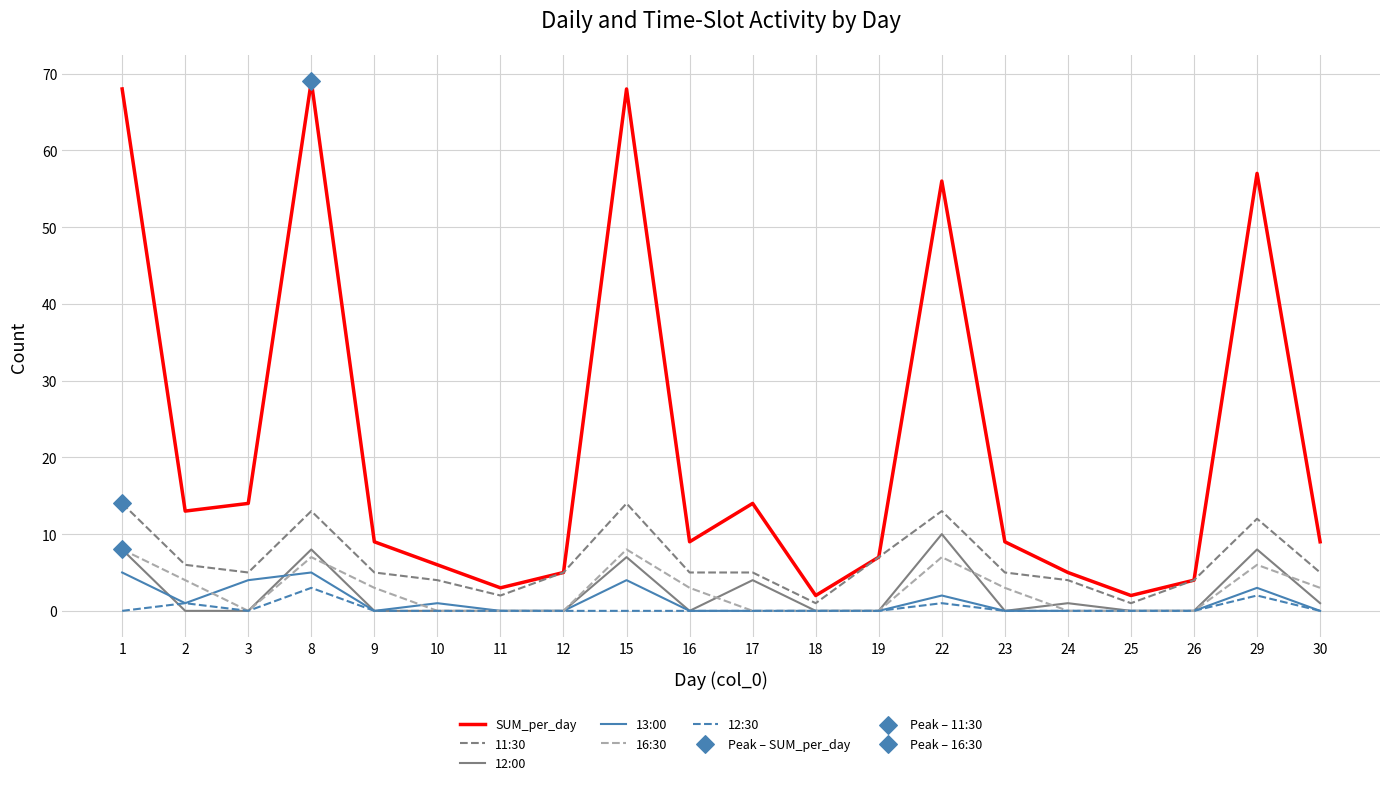

Which series changed the most between 8 and 16?

SUM_per_day